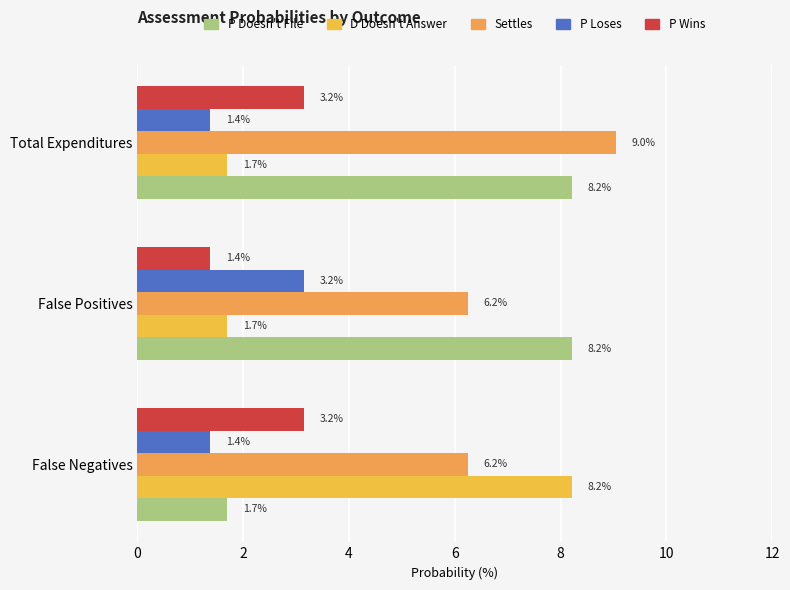

How many values in the P Wins series exceed 3?

2